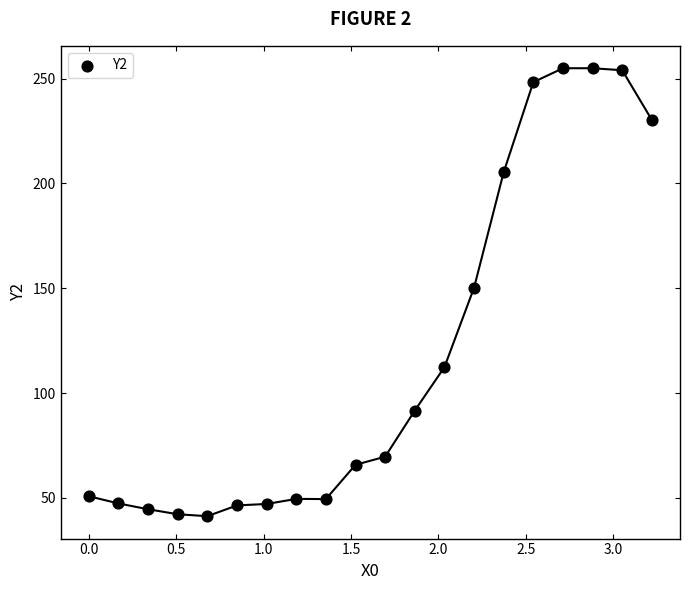

What is the range of X values (max minus min)?

3.2